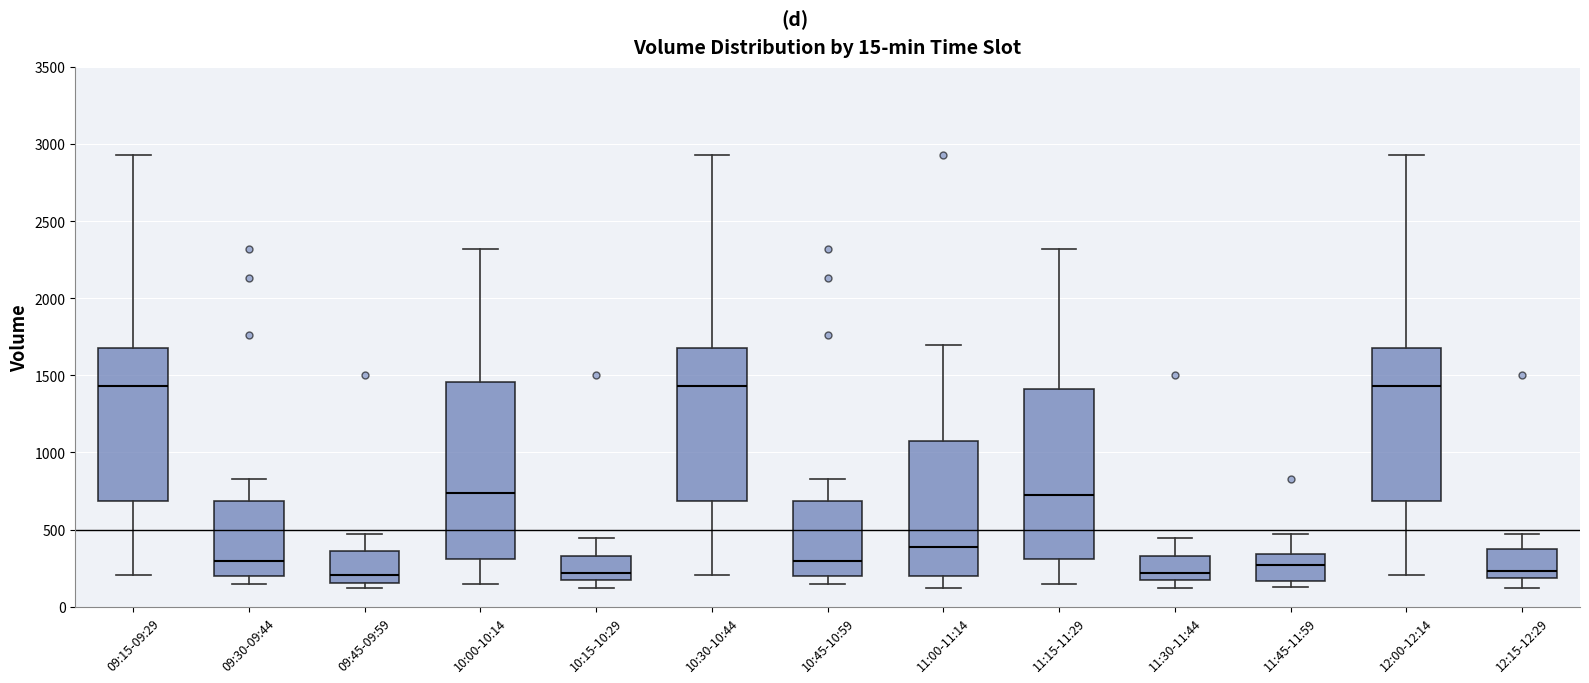

Reading left to right, transcribe this box plot: for each box, give where its median line is, the range the box spans, and where its two whiskers end, as read against the y-axis. The values are not printed on the chart, so give them approximately, as read against the axis.

09:15-09:29: median 1450, box 700 to 1700, whiskers 200 to 2950
09:30-09:44: median 300, box 200 to 700, whiskers 150 to 850
09:45-09:59: median 200, box 150 to 350, whiskers 100 to 450
10:00-10:14: median 750, box 300 to 1450, whiskers 150 to 2300
10:15-10:29: median 200, box 150 to 350, whiskers 100 to 450
10:30-10:44: median 1450, box 700 to 1700, whiskers 200 to 2950
10:45-10:59: median 300, box 200 to 700, whiskers 150 to 850
11:00-11:14: median 400, box 200 to 1100, whiskers 100 to 1700
11:15-11:29: median 700, box 300 to 1400, whiskers 150 to 2300
11:30-11:44: median 200, box 150 to 350, whiskers 100 to 450
11:45-11:59: median 250, box 150 to 350, whiskers 150 (just below the box's lower edge) to 450
12:00-12:14: median 1450, box 700 to 1700, whiskers 200 to 2950
12:15-12:29: median 250, box 200 to 350, whiskers 100 to 450